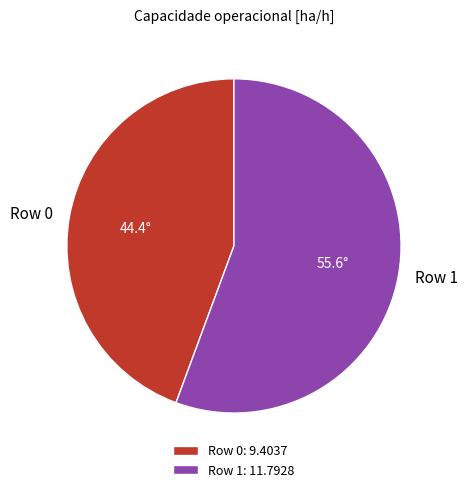

Which slice is the largest?

Row 1